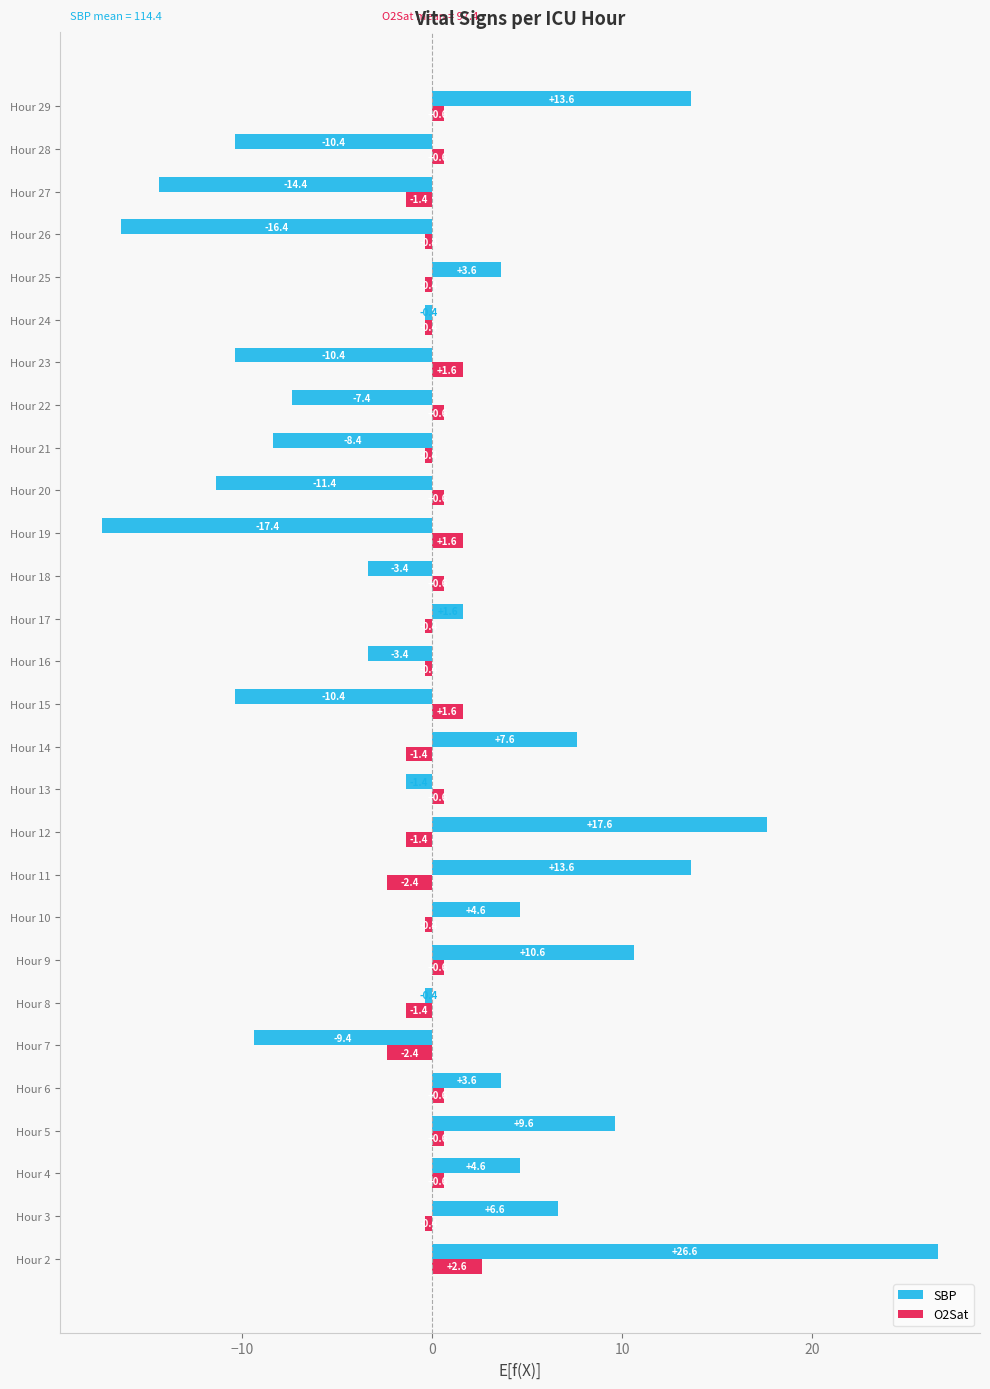

List the series in order of their peak value, highest first.

SBP, O2Sat